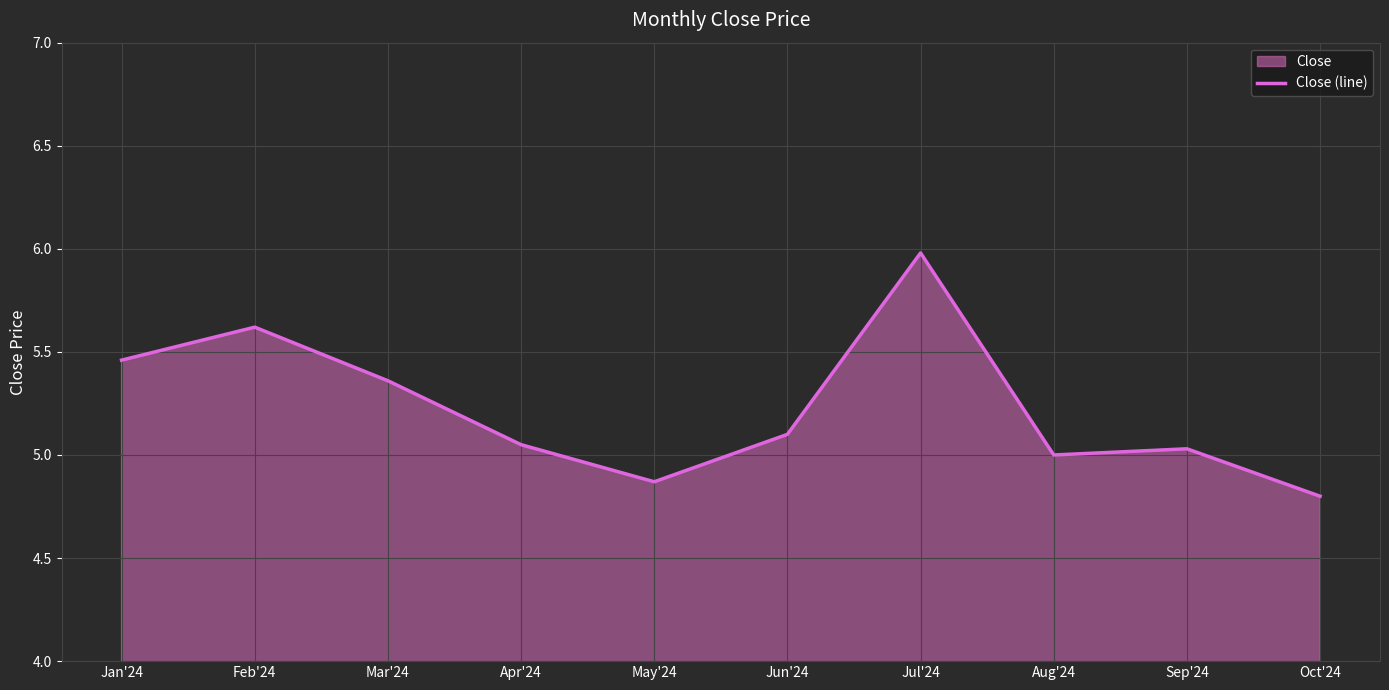

Reading right to left, transcribe all the data shown in this chart.

Oct'24=4.8	Sep'24=5.0	Aug'24=5.0	Jul'24=6.0	Jun'24=5.1	May'24=4.9	Apr'24=5.0	Mar'24=5.4	Feb'24=5.6	Jan'24=5.5